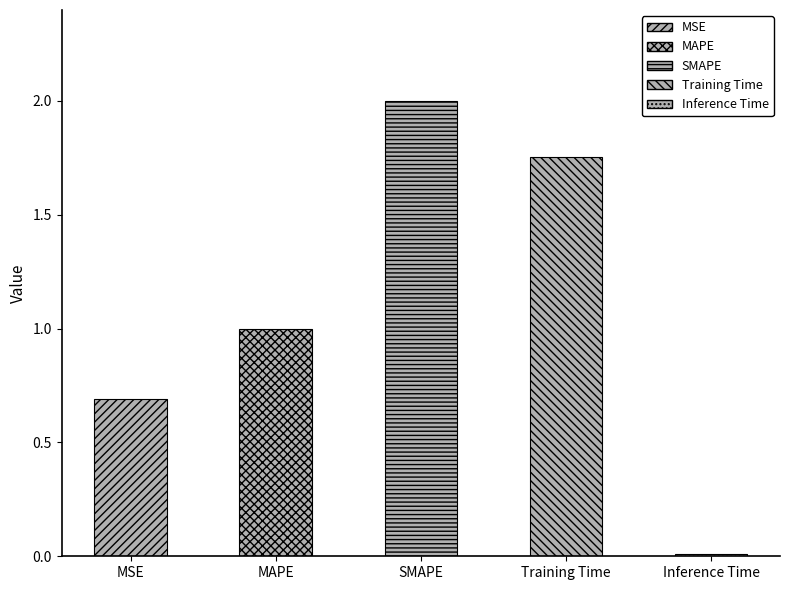

Read the value at MAPE.

1.0